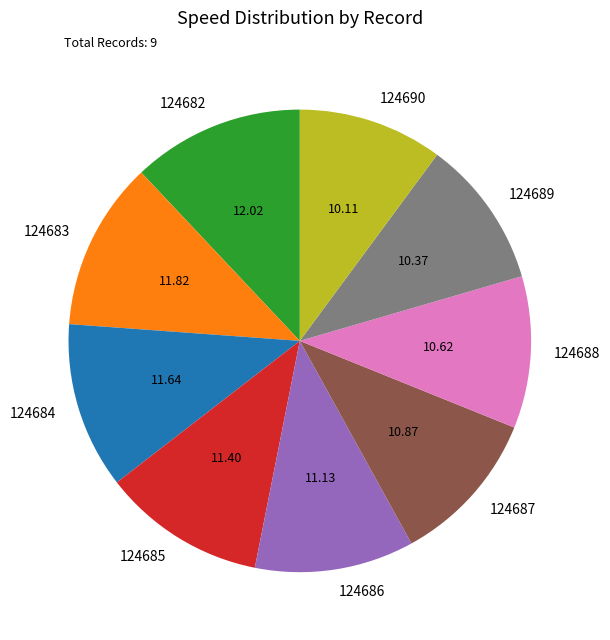

Is there any slice that represents more than half of the pie?

No